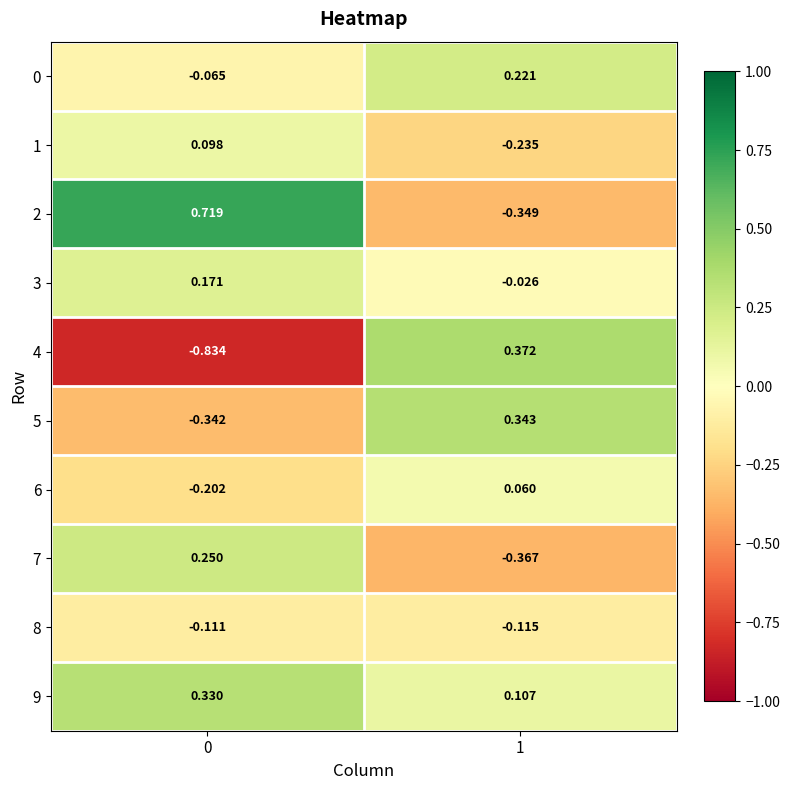

Is the value of 3 at 0 greater than the value of 2 at 1?

Yes